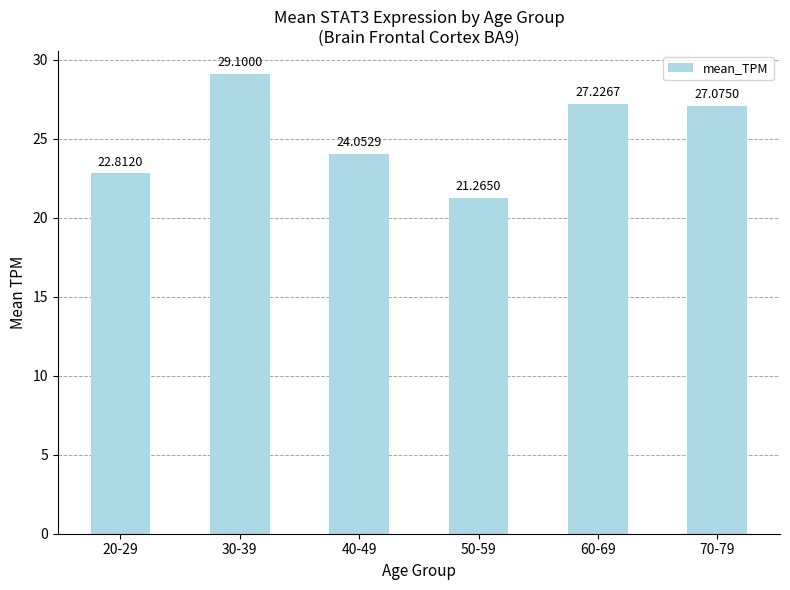

The chart shows a value of 13.9 at 20-29. True or false?

False